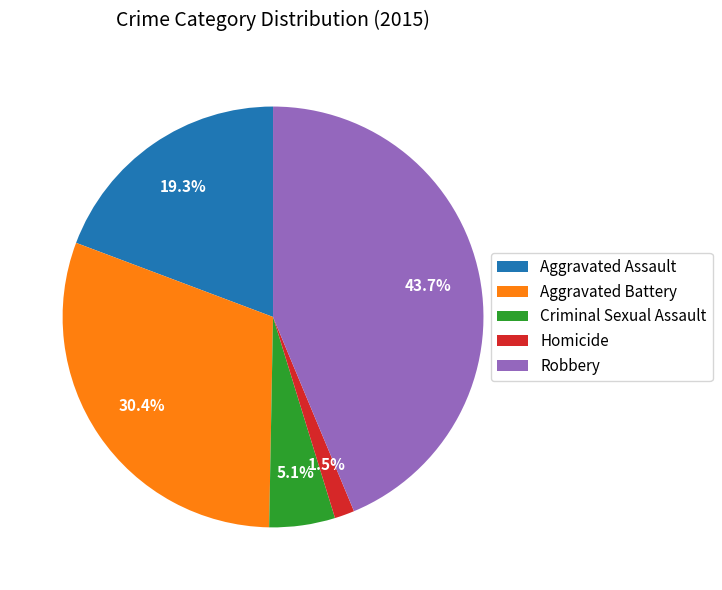

Is it true that Criminal Sexual Assault is 11% of the pie?

False